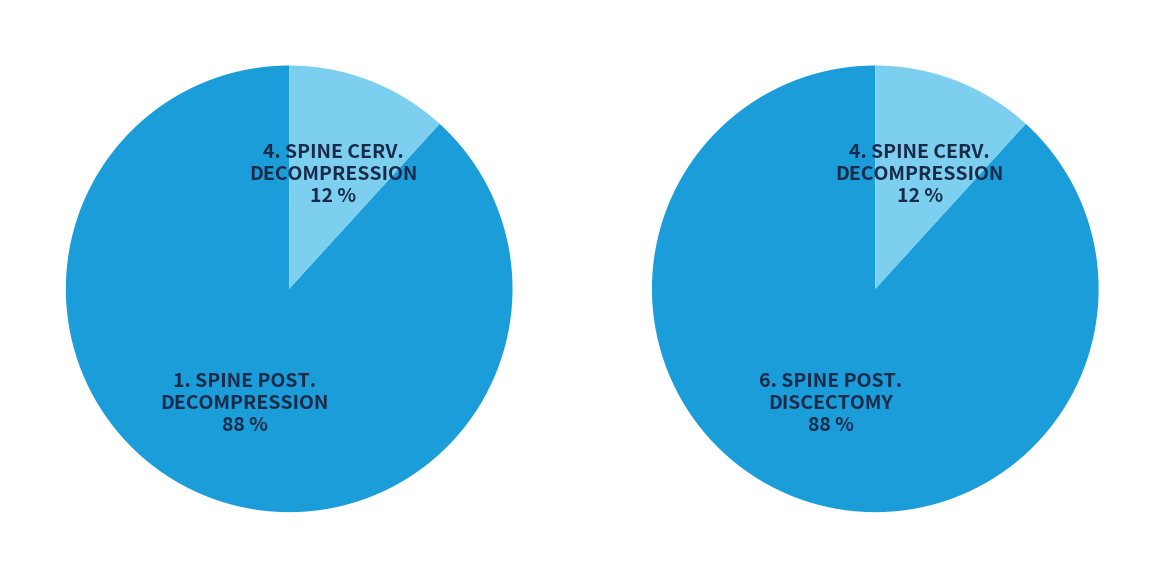

Combined, do 6. SPINE POSTERIOR
DISCECTOMY LUMBAR and 3 account for over 50%?

No